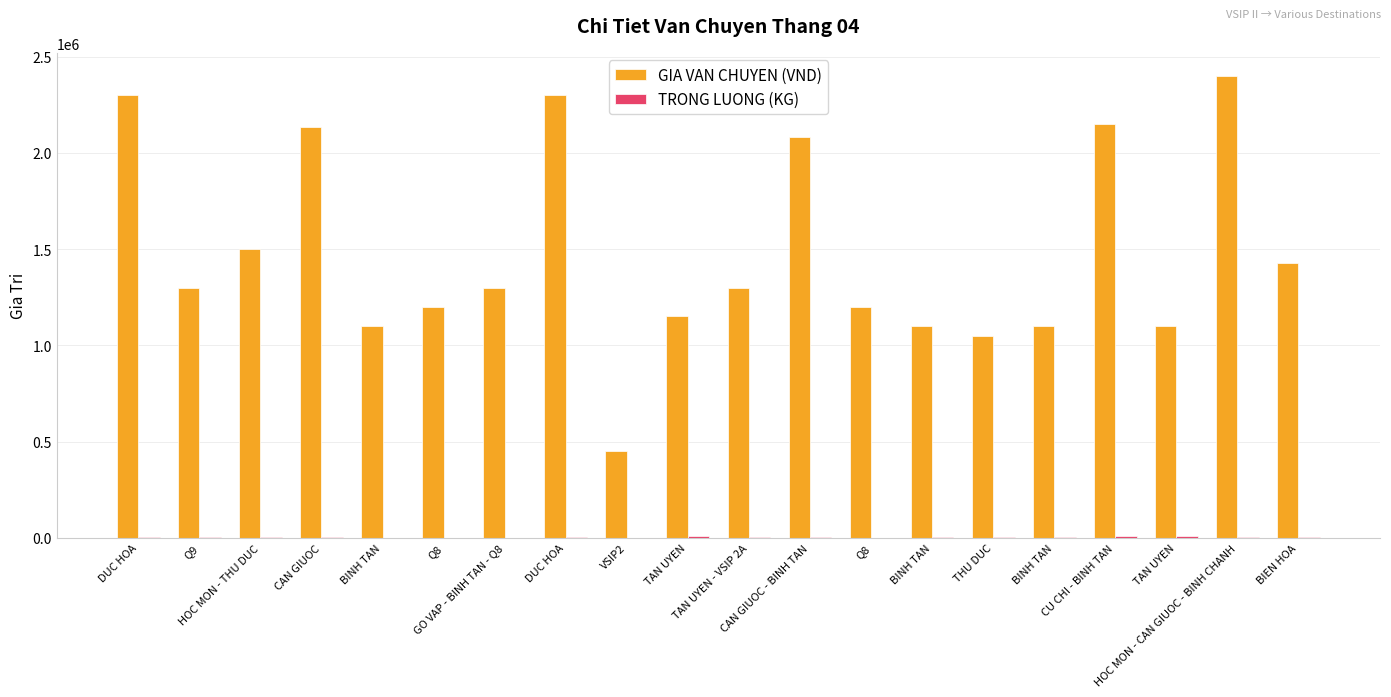

Does the chart contain stacked bars?

No